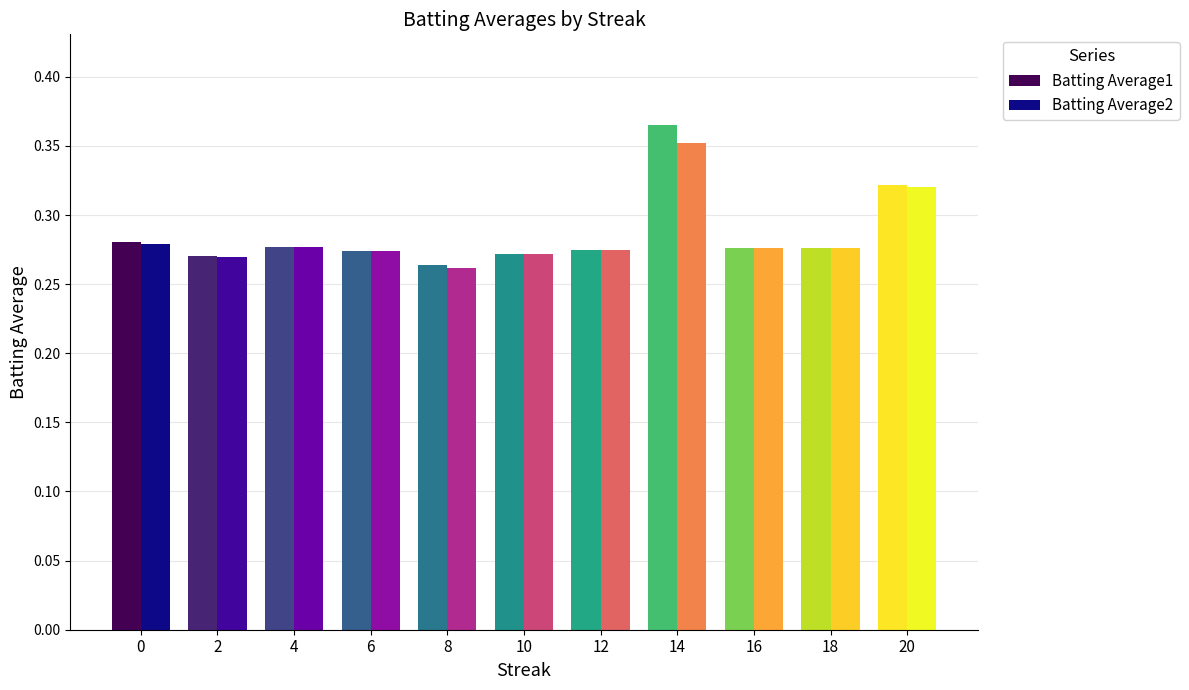

At how many categories does at least one series exceed 0?

11